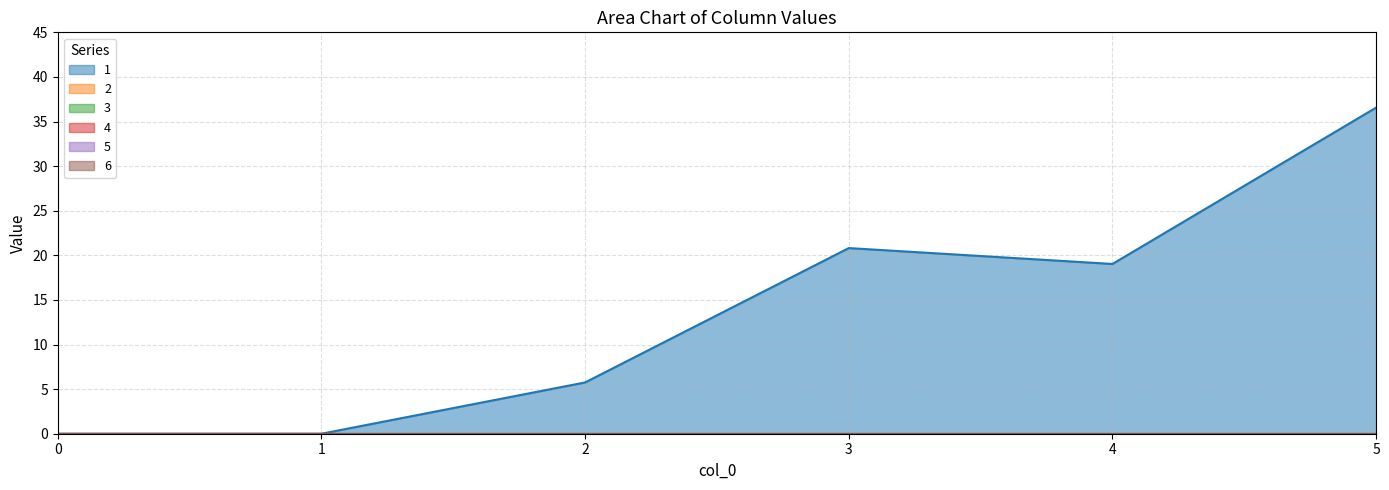

List the labels in order of 6 value, smallest first.

0, 1, 2, 3, 4, 5